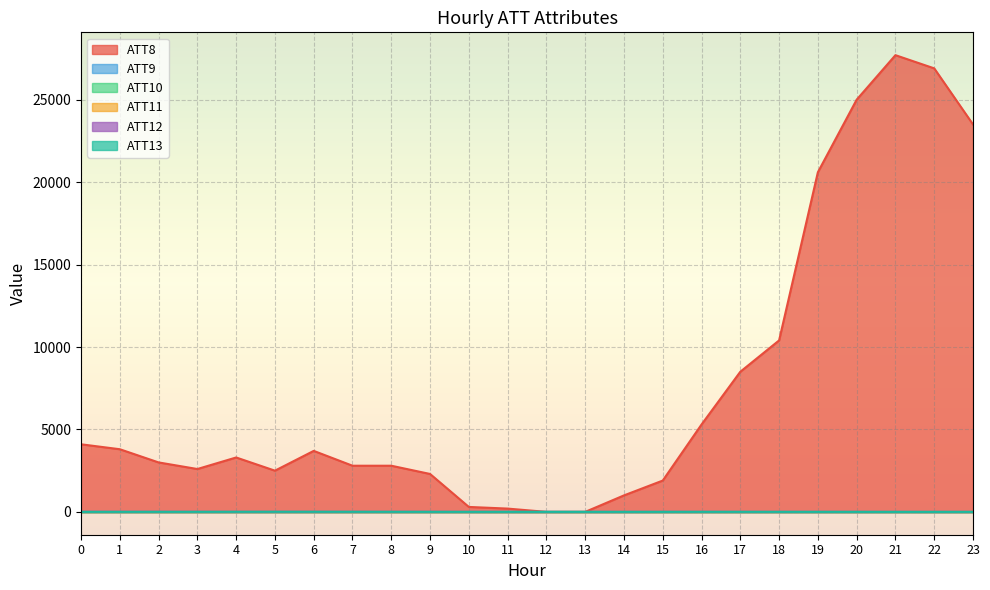

In ATT8, how many points are lower than both neighbors (excluding endpoints)?

2